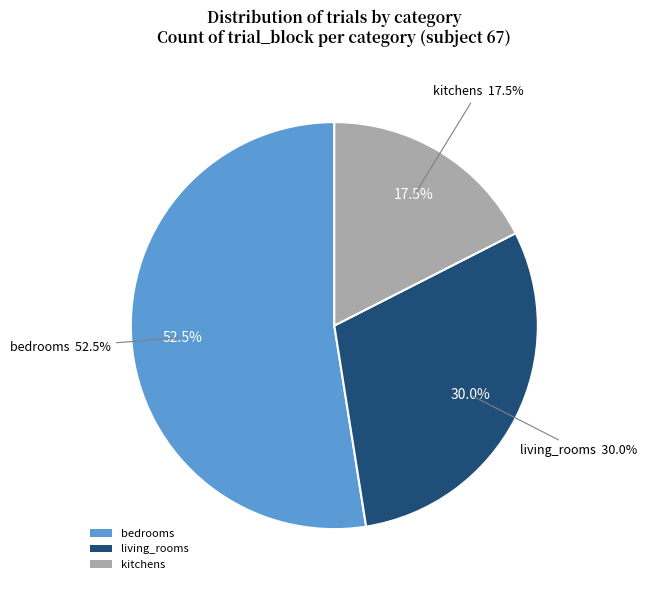

Which slice is the largest?

bedrooms